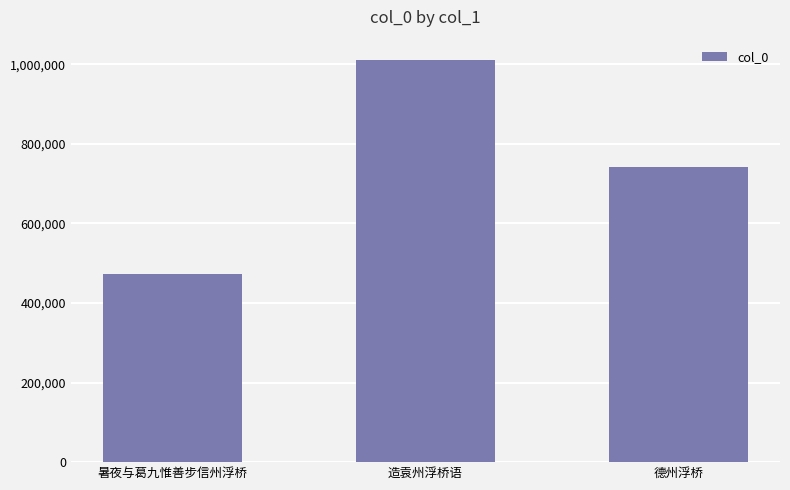

What is the difference between the values at 暑夜与葛九惟善步信州浮桥 and 造袁州浮桥语?

539162